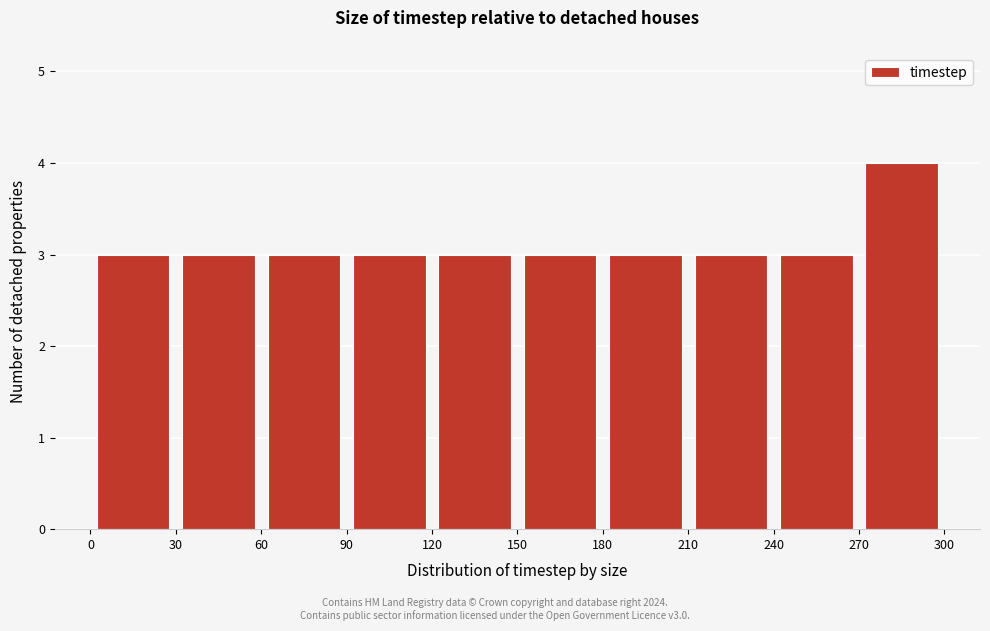

Over which range of the x-axis is the bar tallest?

270 to 300